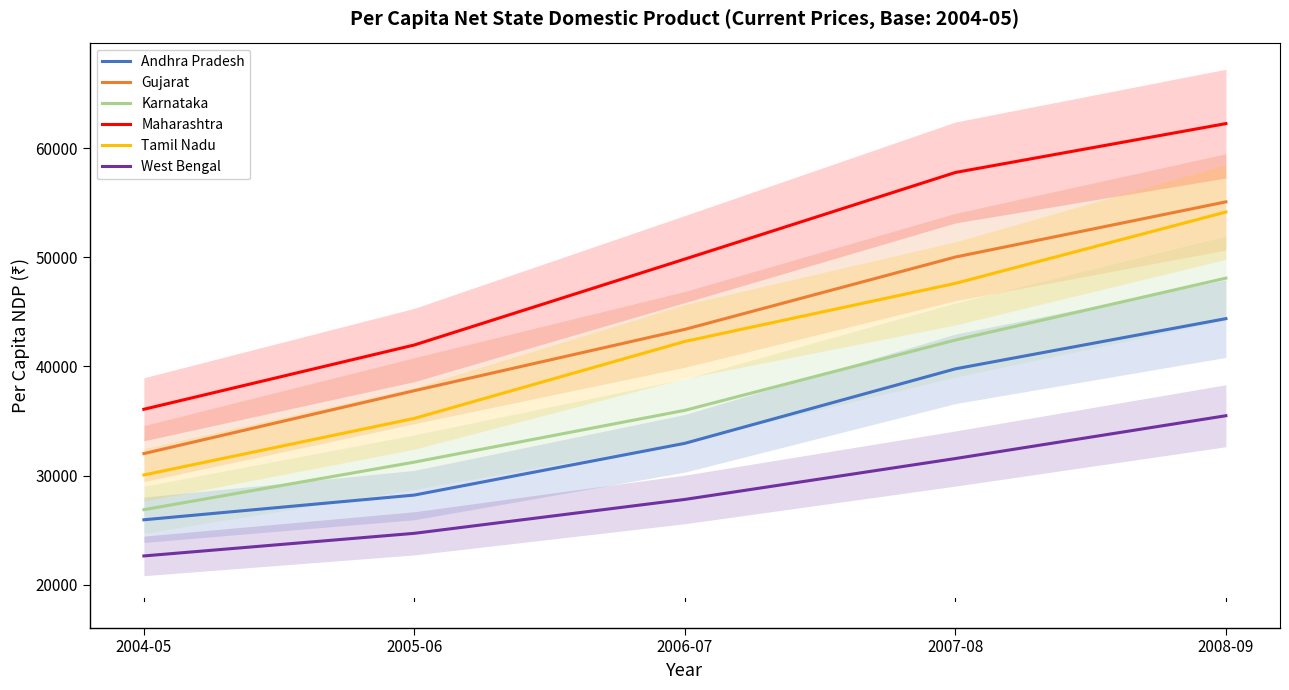

Rank the categories by West Bengal value from lowest to highest.

2004-05, 2005-06, 2006-07, 2007-08, 2008-09